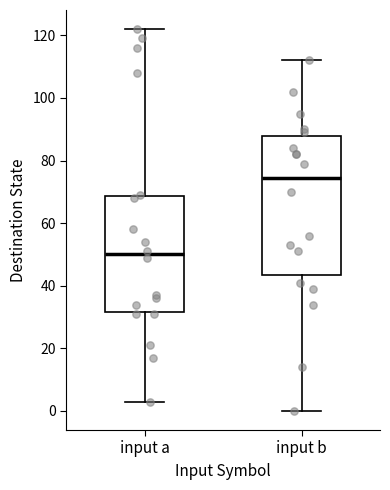

Comparing the boxes themselves (not the whiskers), which one is the tallest?

input b